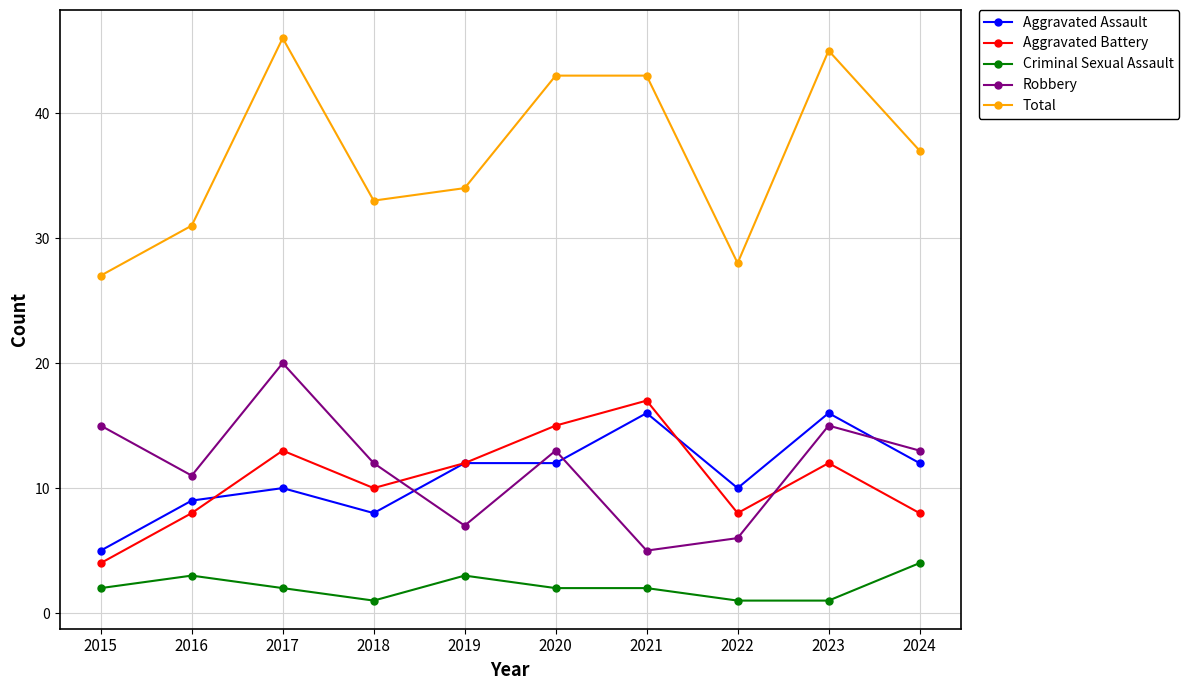

What is the sum of all Aggravated Battery values?

107